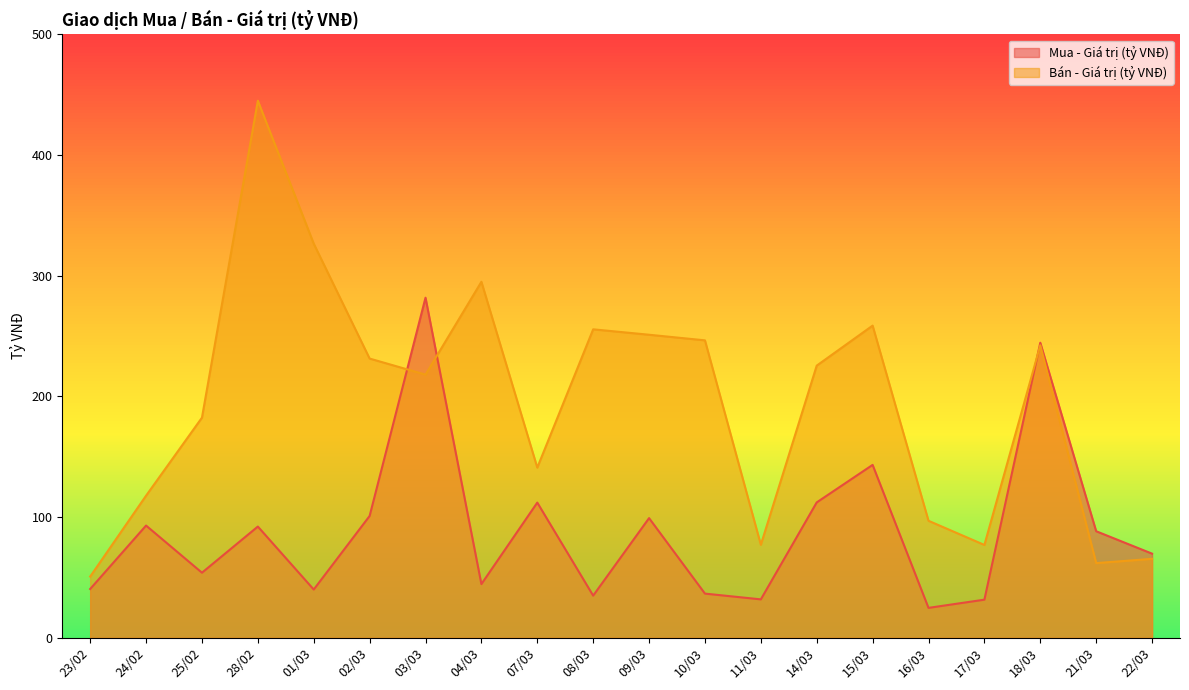

Which series ends up on top after the final intersection of Mua - Giá trị (tỷ VNĐ) and Bán - Giá trị (tỷ VNĐ)?

Mua - Giá trị (tỷ VNĐ)